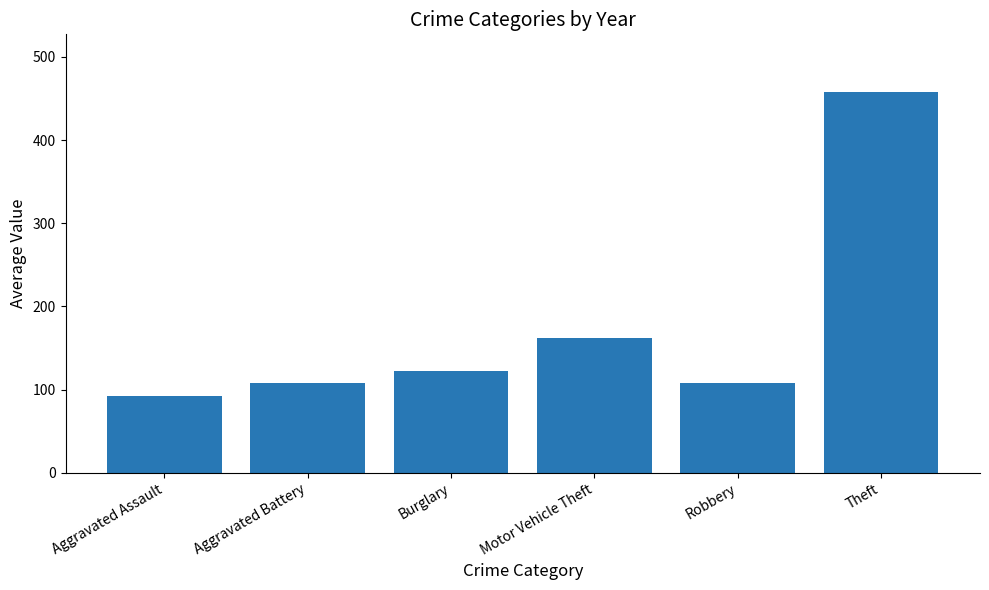

Where does the data first go above 122?

Burglary